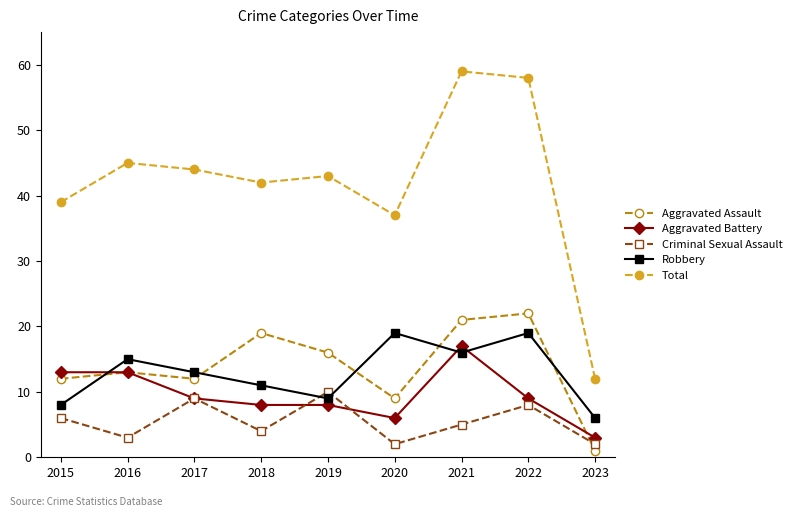

Count the number of categories in the chart.

9